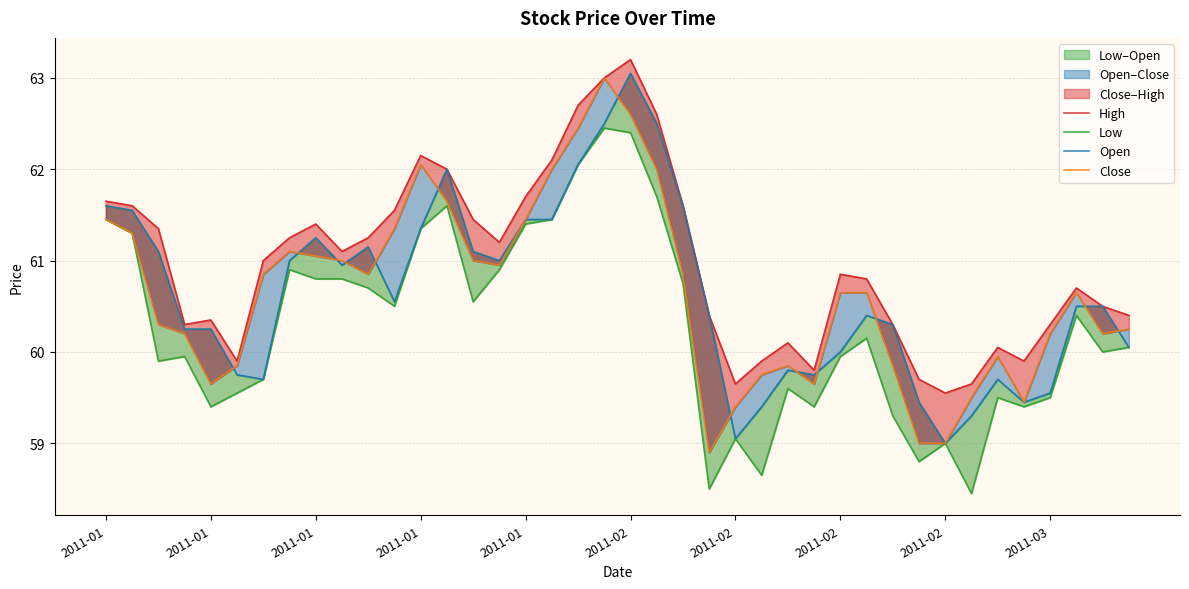

How many lines are shown in the chart?

4